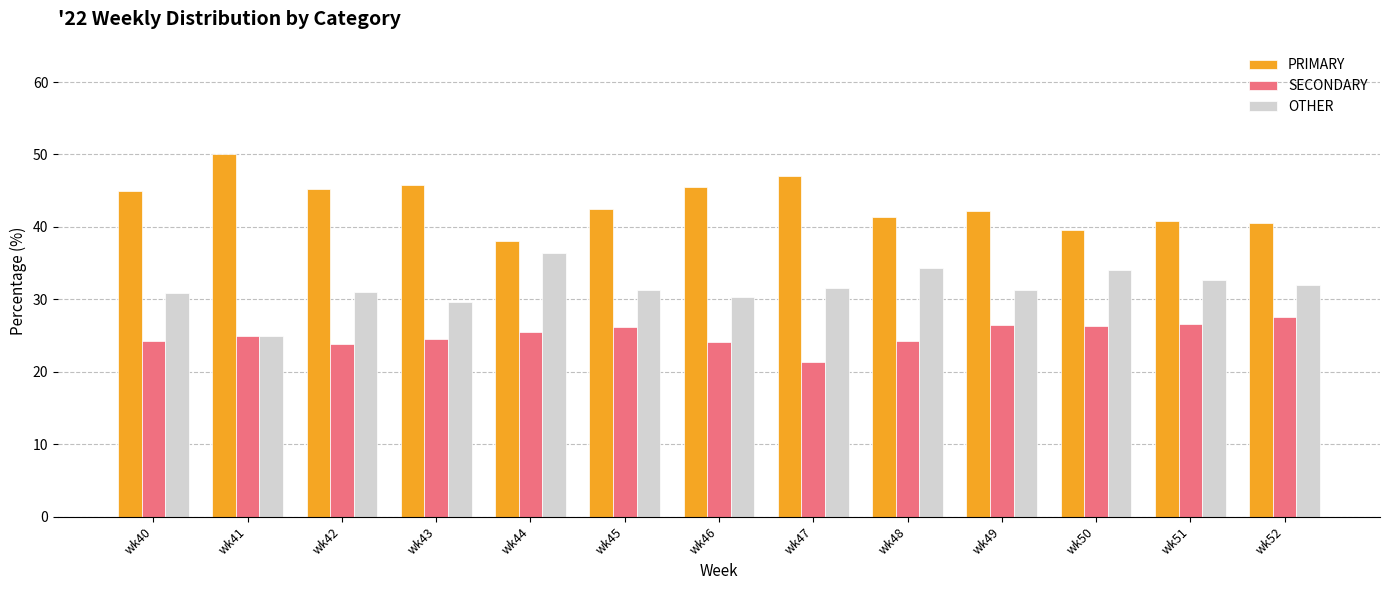

At wk46, list the series in order from largest to smallest.

PRIMARY, OTHER, SECONDARY